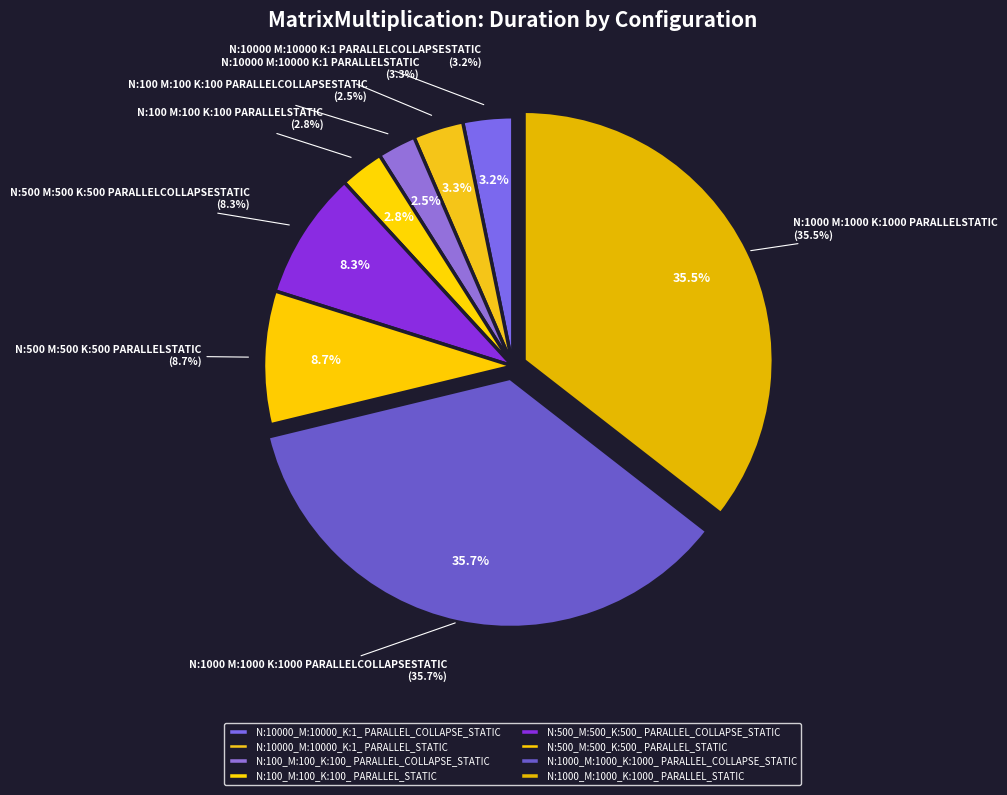

Is there a majority slice in this chart?

No